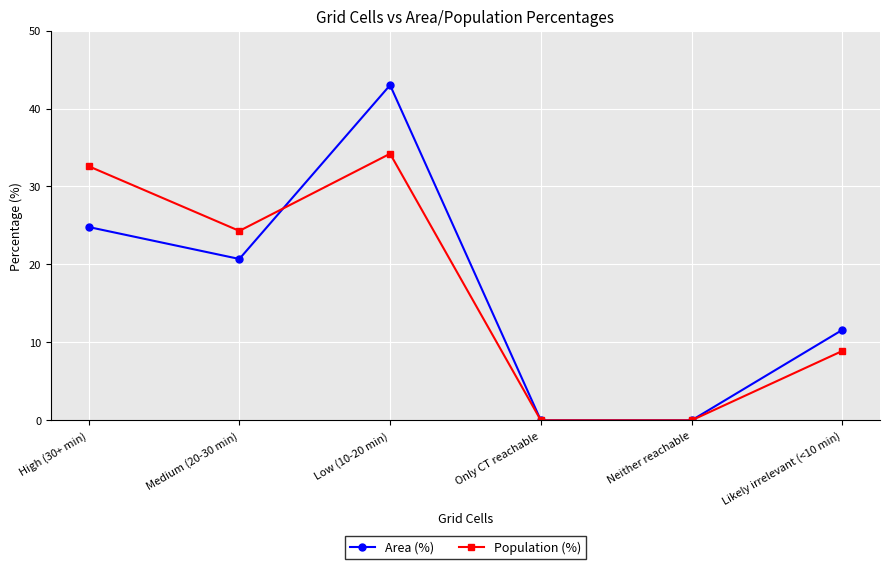

Which series ends up on top after the final intersection of Population (%) and Area (%)?

Area (%)